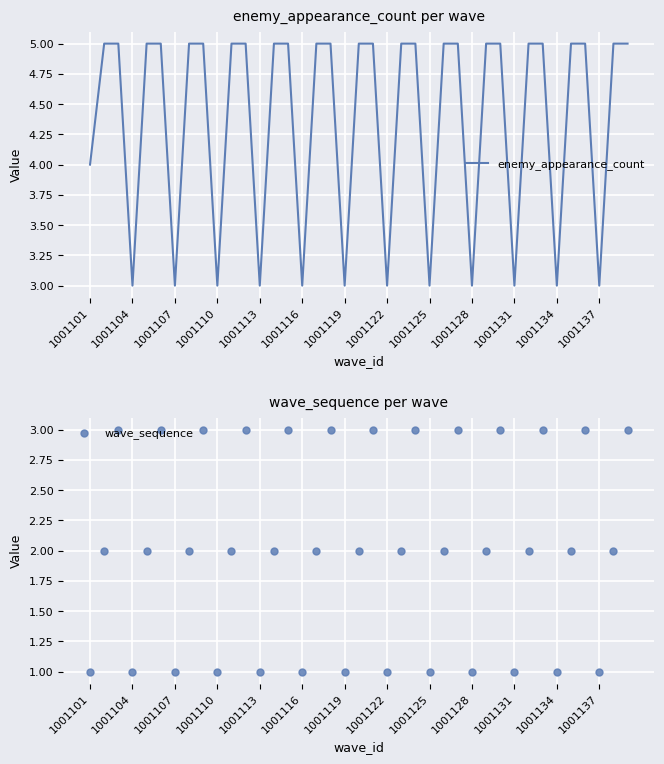

At how many categories does at least one series exceed 1?

39